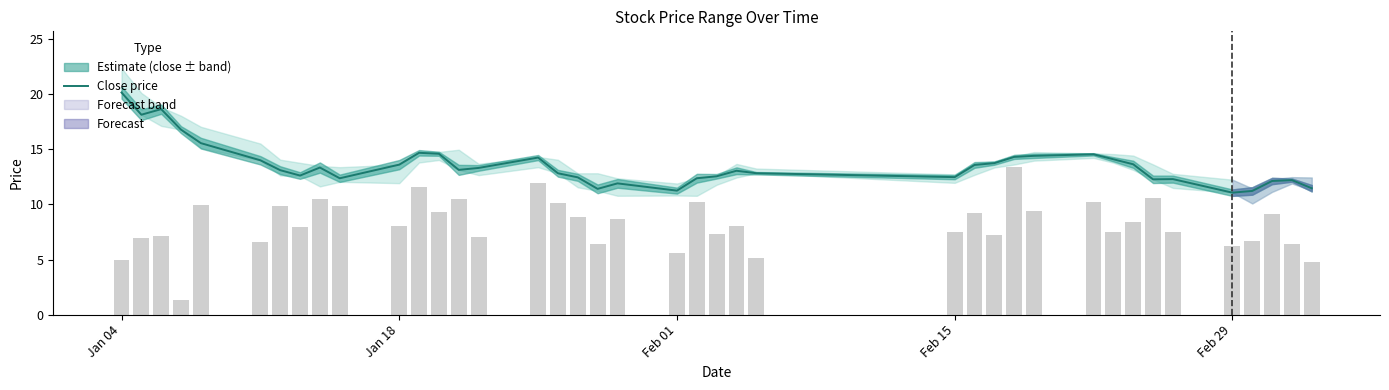

At which label does Close price reach its peak?

Jan 04